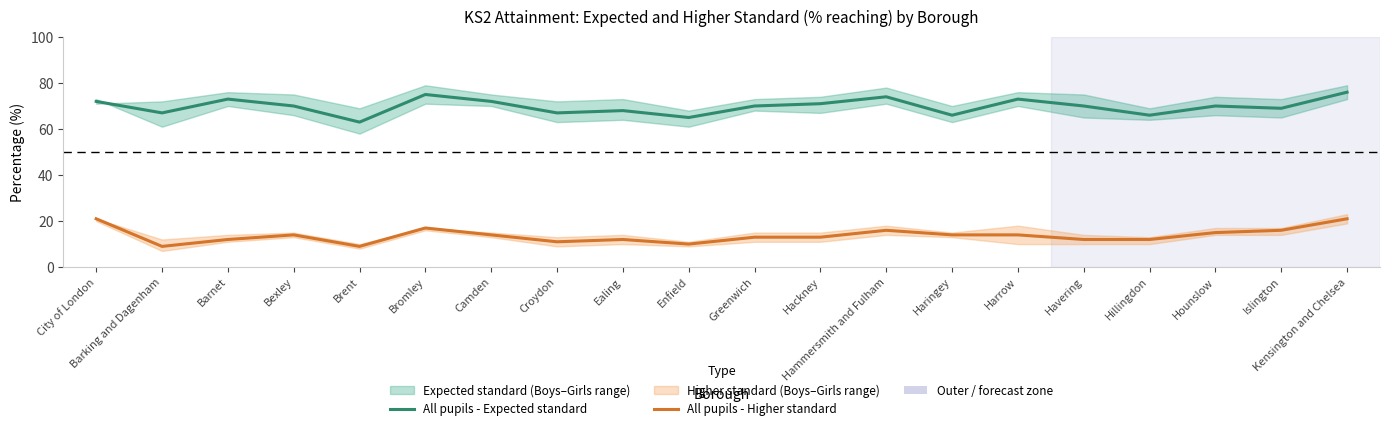

The All pupils - Expected standard series shows 32 at Ealing. True or false?

False